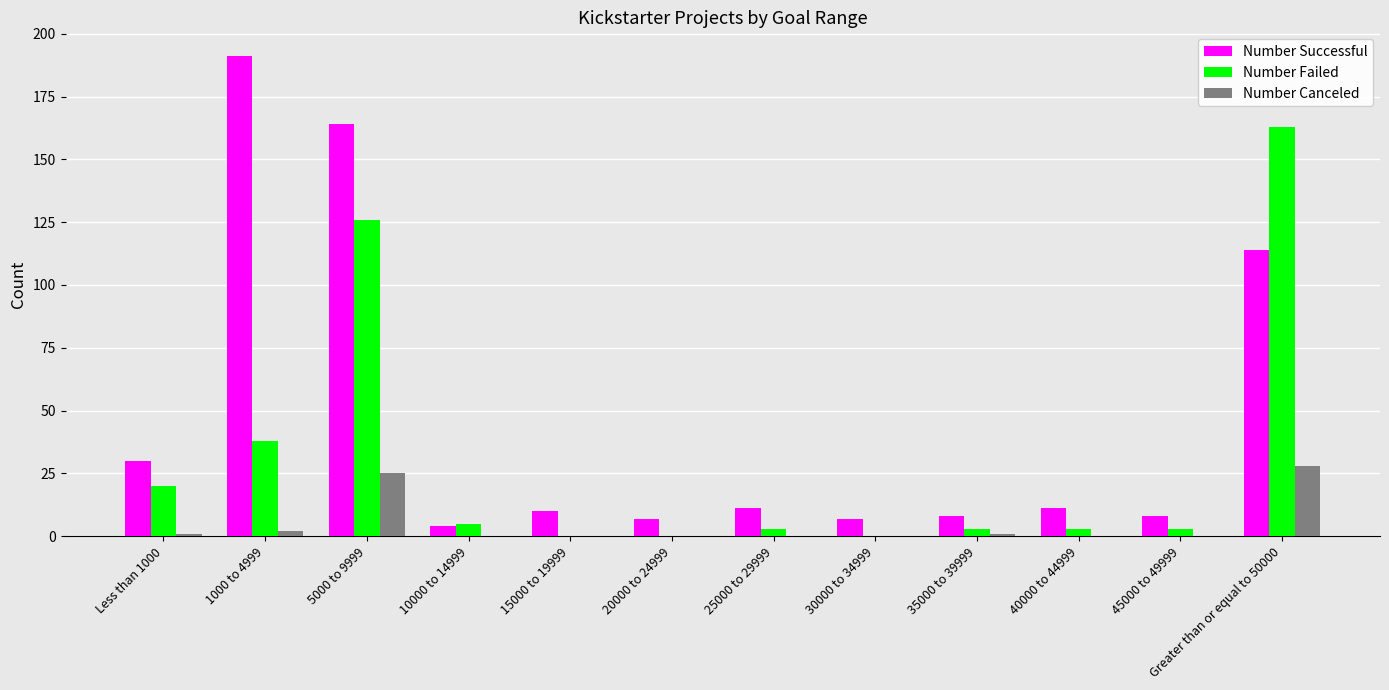

What is the greatest value displayed?

191